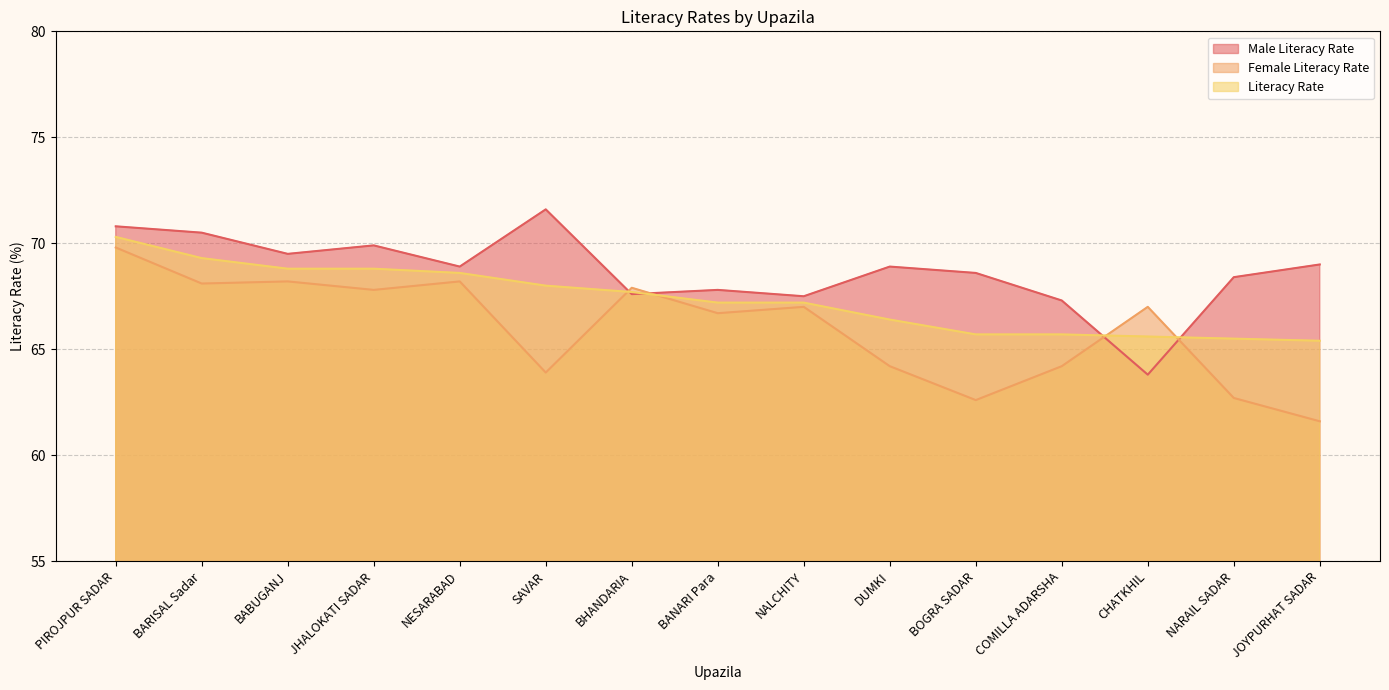

What is the smallest value displayed?

61.6